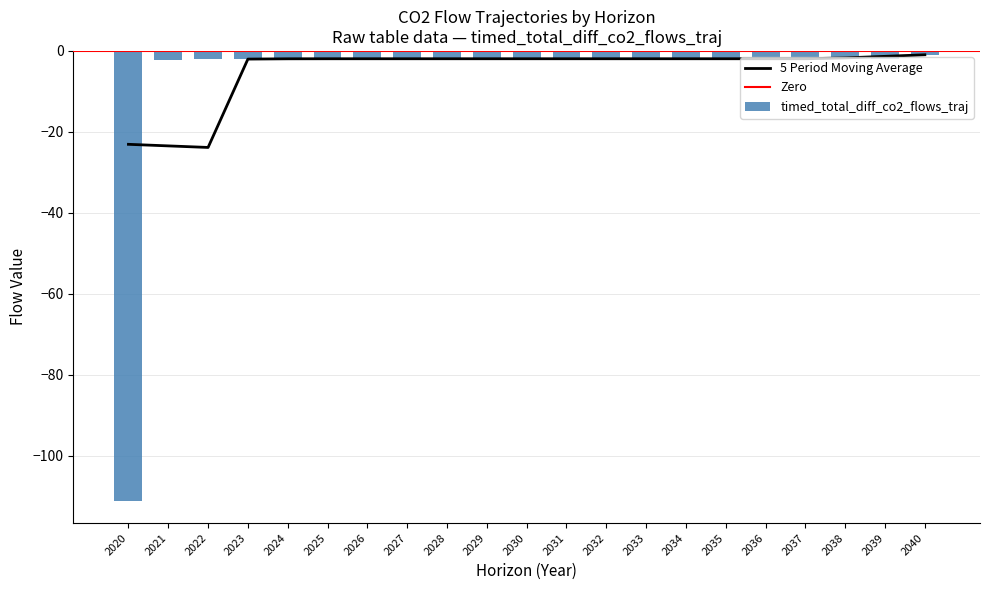

True or false: diff_co2_flows_traj has a value of -0.0 at 2024.

False